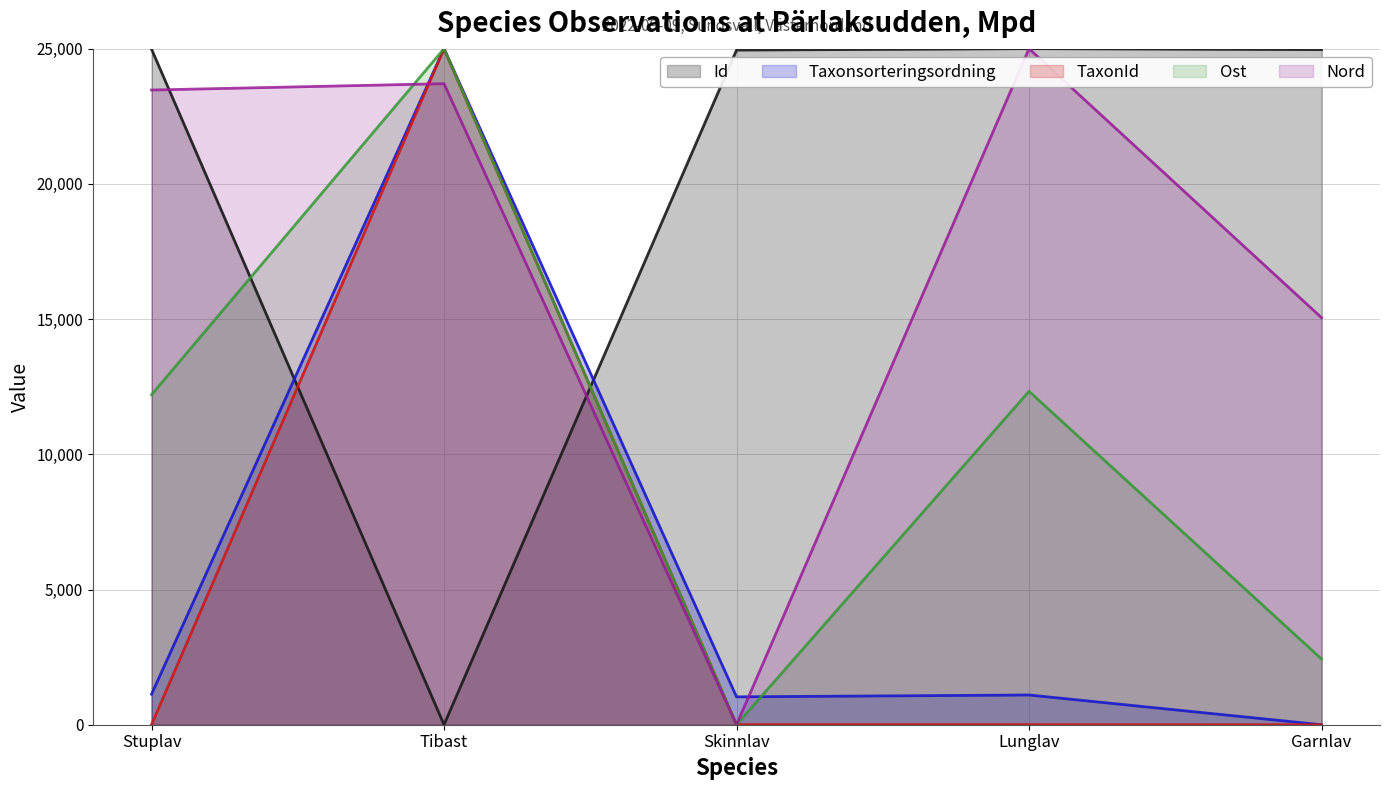

How many data points does each series have?

5